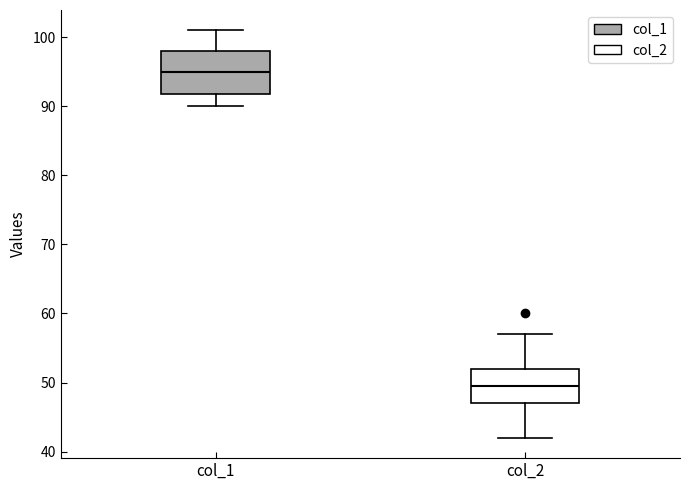

Which box is the tallest, from its lower edge to its upper edge?

col_1